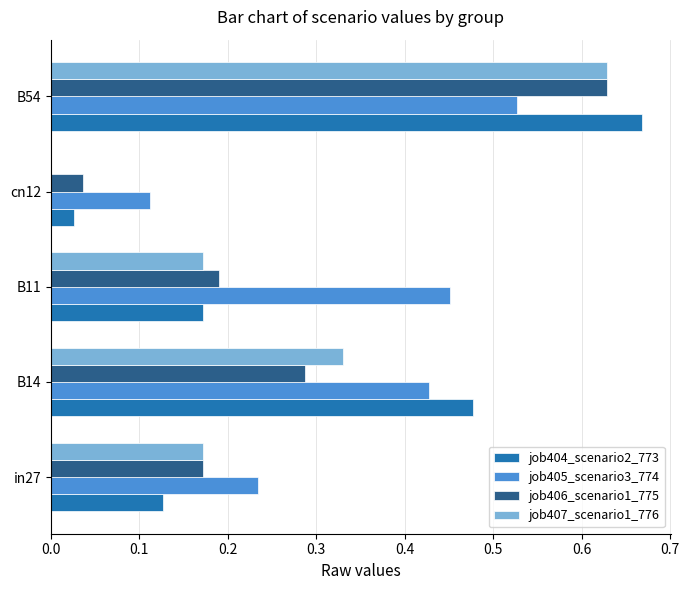

Which series has the largest total across all categories?

job405_scenario3_774